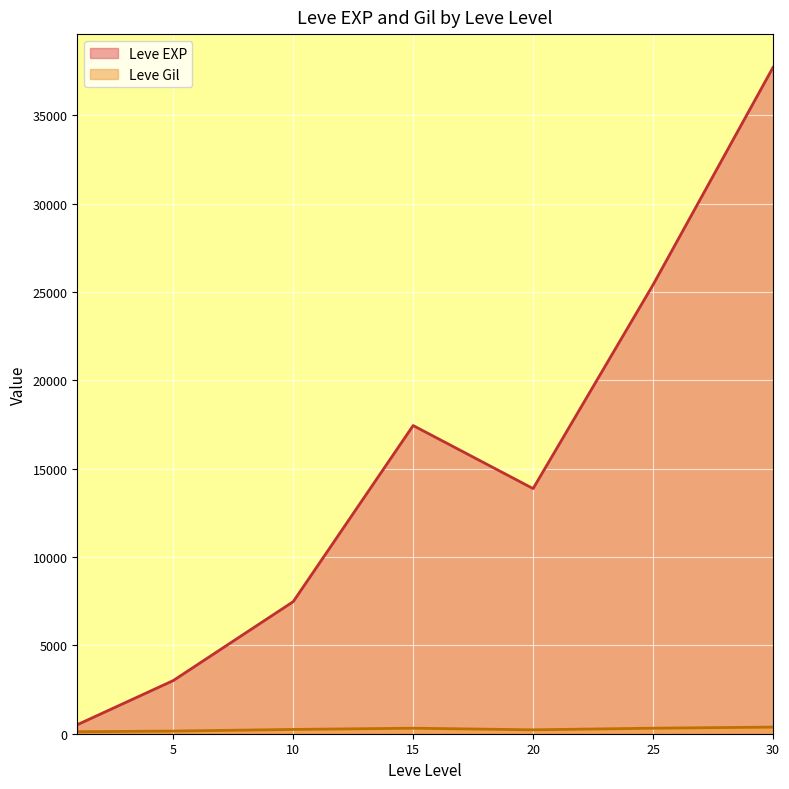

At which category is the sum across all series the highest?

30